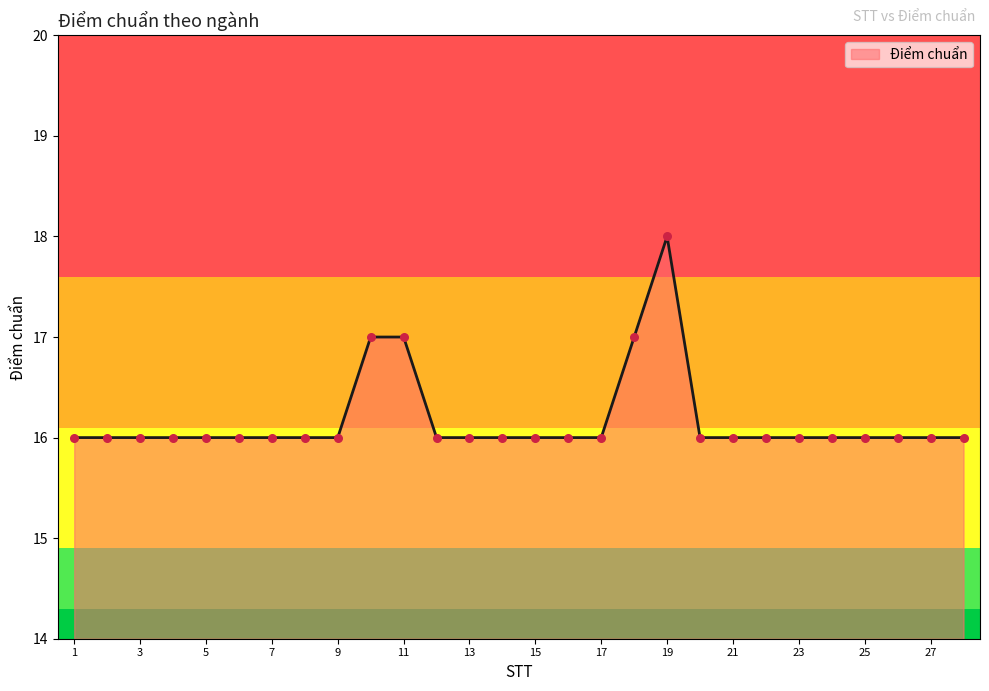

What is the minimum value shown in the chart?

16